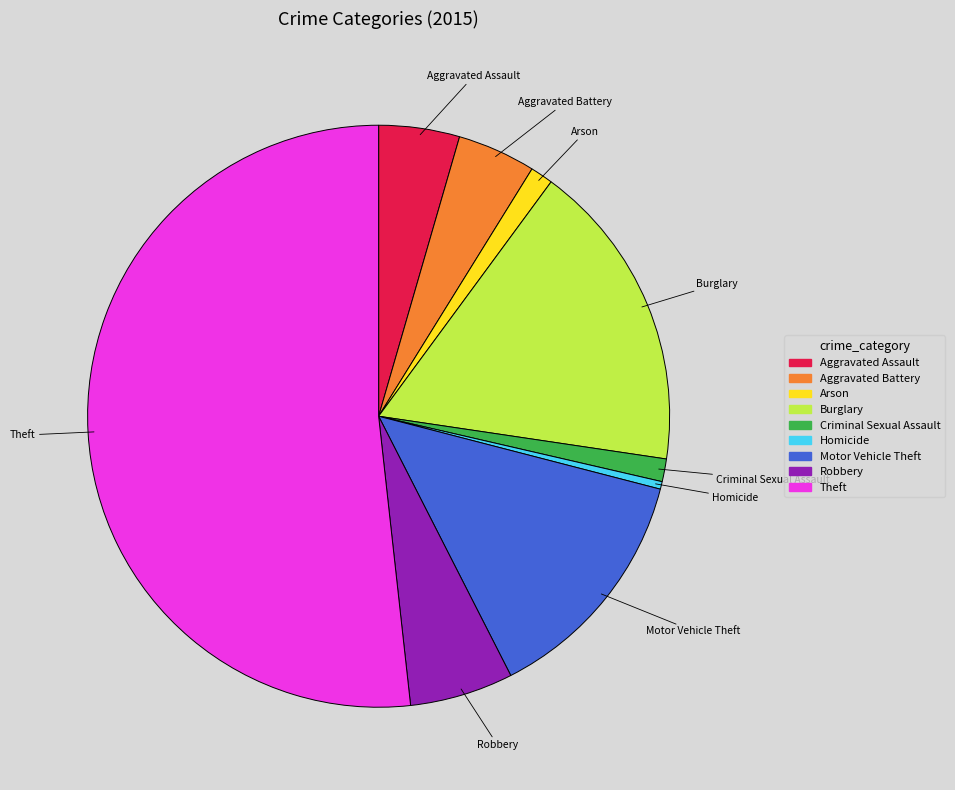

The Burglary slice represents 17% of the pie. True or false?

True